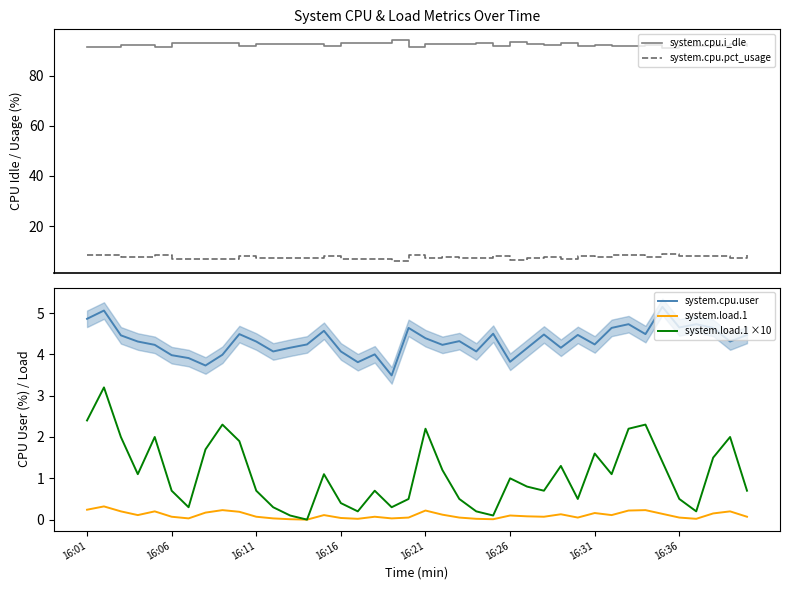

What is the minimum value for system.cpu.i_dle?

91.0